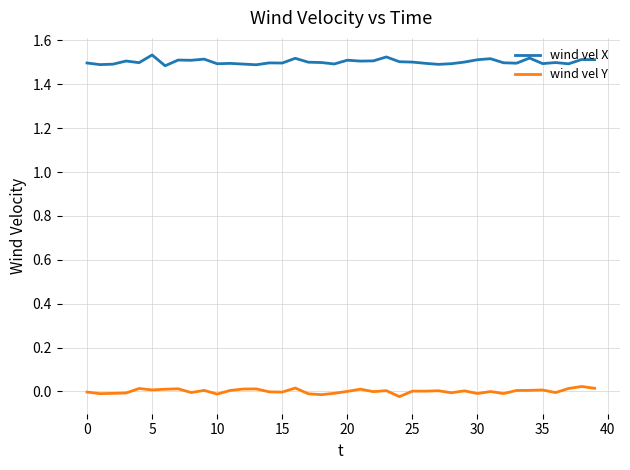

In wind vel Y, how many points are lower than both neighbors (excluding endpoints)?

13